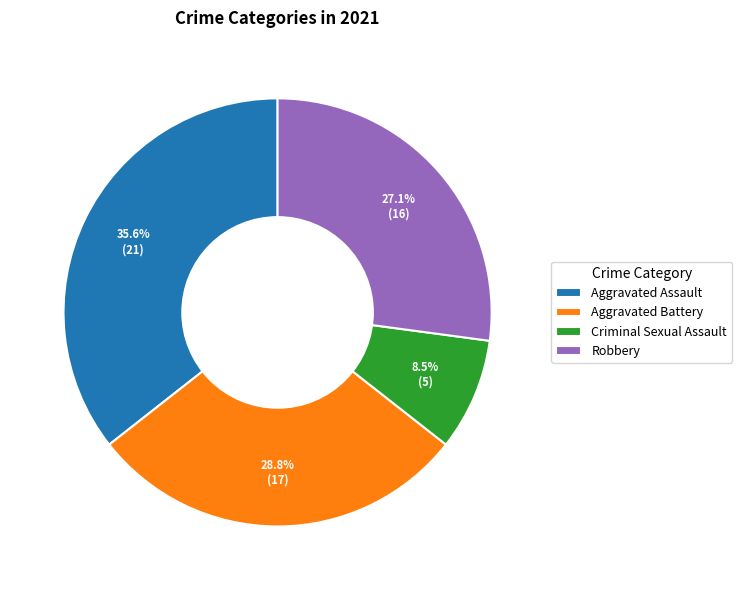

To the nearest percent, what is the difference between the Robbery and Aggravated Assault slice percentages?

8%